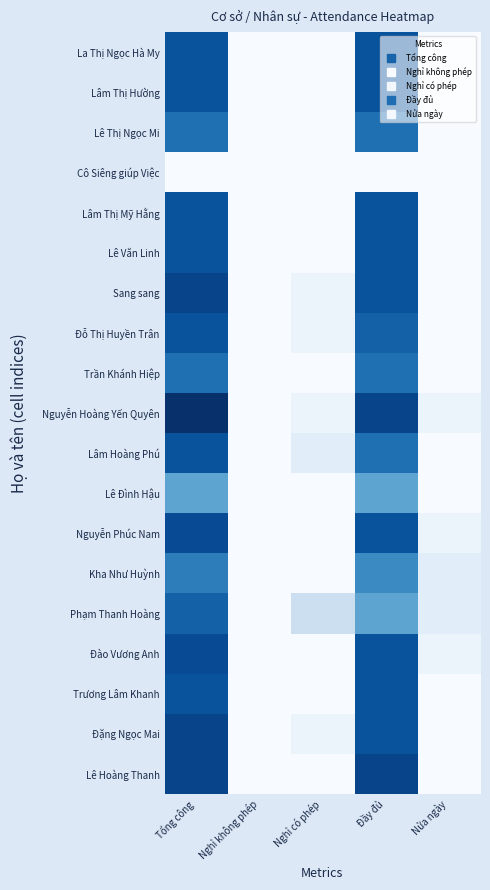

Reading left to right, list all the values displayed in this chart.

La Thị Ngọc Hà My: Tổng công=16.0	Nghỉ không phép=0.0	Nghỉ có phép=0.0	Đầy đủ=16.0	Nửa ngày=0.0
Lâm Thị Hường: Tổng công=16.0	Nghỉ không phép=0.0	Nghỉ có phép=0.0	Đầy đủ=16.0	Nửa ngày=0.0
Lê Thị Ngọc Mi: Tổng công=14.0	Nghỉ không phép=0.0	Nghỉ có phép=0.0	Đầy đủ=14.0	Nửa ngày=0.0
Cô Siêng giúp Việc: Tổng công=0.0	Nghỉ không phép=0.0	Nghỉ có phép=0.0	Đầy đủ=0.0	Nửa ngày=0.0
Lâm Thị Mỹ Hằng: Tổng công=16.0	Nghỉ không phép=0.0	Nghỉ có phép=0.0	Đầy đủ=16.0	Nửa ngày=0.0
Lê Văn Linh: Tổng công=16.0	Nghỉ không phép=0.0	Nghỉ có phép=0.0	Đầy đủ=16.0	Nửa ngày=0.0
Sang sang: Tổng công=17.0	Nghỉ không phép=0.0	Nghỉ có phép=1.0	Đầy đủ=16.0	Nửa ngày=0.0
Đỗ Thị Huyền Trân: Tổng công=16.0	Nghỉ không phép=0.0	Nghỉ có phép=1.0	Đầy đủ=15.0	Nửa ngày=0.0
Trần Khánh Hiệp: Tổng công=14.0	Nghỉ không phép=0.0	Nghỉ có phép=0.0	Đầy đủ=14.0	Nửa ngày=0.0
Nguyễn Hoàng Yến Quyên: Tổng công=18.5	Nghỉ không phép=0.0	Nghỉ có phép=1.0	Đầy đủ=17.0	Nửa ngày=1.0
Lâm Hoàng Phú: Tổng công=16.0	Nghỉ không phép=0.0	Nghỉ có phép=2.0	Đầy đủ=14.0	Nửa ngày=0.0
Lê Đình Hậu: Tổng công=10.0	Nghỉ không phép=0.0	Nghỉ có phép=0.0	Đầy đủ=10.0	Nửa ngày=0.0
Nguyễn Phúc Nam: Tổng công=16.5	Nghỉ không phép=0.0	Nghỉ có phép=0.0	Đầy đủ=16.0	Nửa ngày=1.0
Kha Như Huỳnh: Tổng công=13.0	Nghỉ không phép=0.0	Nghỉ có phép=0.0	Đầy đủ=12.0	Nửa ngày=2.0
Phạm Thanh Hoàng: Tổng công=15.0	Nghỉ không phép=0.0	Nghỉ có phép=4.0	Đầy đủ=10.0	Nửa ngày=2.0
Đào Vương Anh: Tổng công=16.5	Nghỉ không phép=0.0	Nghỉ có phép=0.0	Đầy đủ=16.0	Nửa ngày=1.0
Trương Lâm Khanh: Tổng công=16.0	Nghỉ không phép=0.0	Nghỉ có phép=0.0	Đầy đủ=16.0	Nửa ngày=0.0
Đặng Ngọc Mai: Tổng công=17.0	Nghỉ không phép=0.0	Nghỉ có phép=1.0	Đầy đủ=16.0	Nửa ngày=0.0
Lê Hoàng Thanh: Tổng công=17.0	Nghỉ không phép=0.0	Nghỉ có phép=0.0	Đầy đủ=17.0	Nửa ngày=0.0